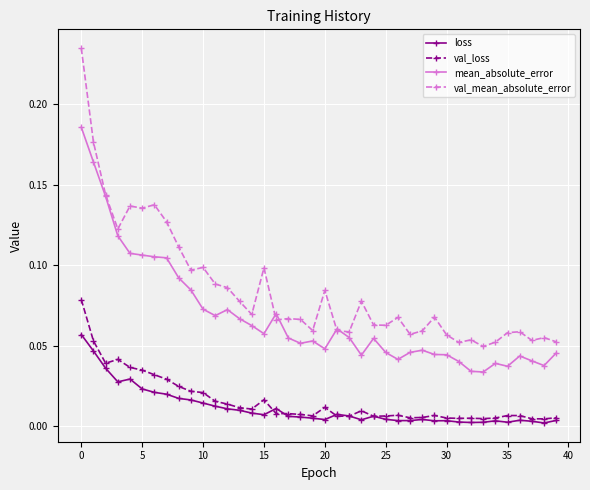

True or false: val_loss and mean_absolute_error cross at least once.

False